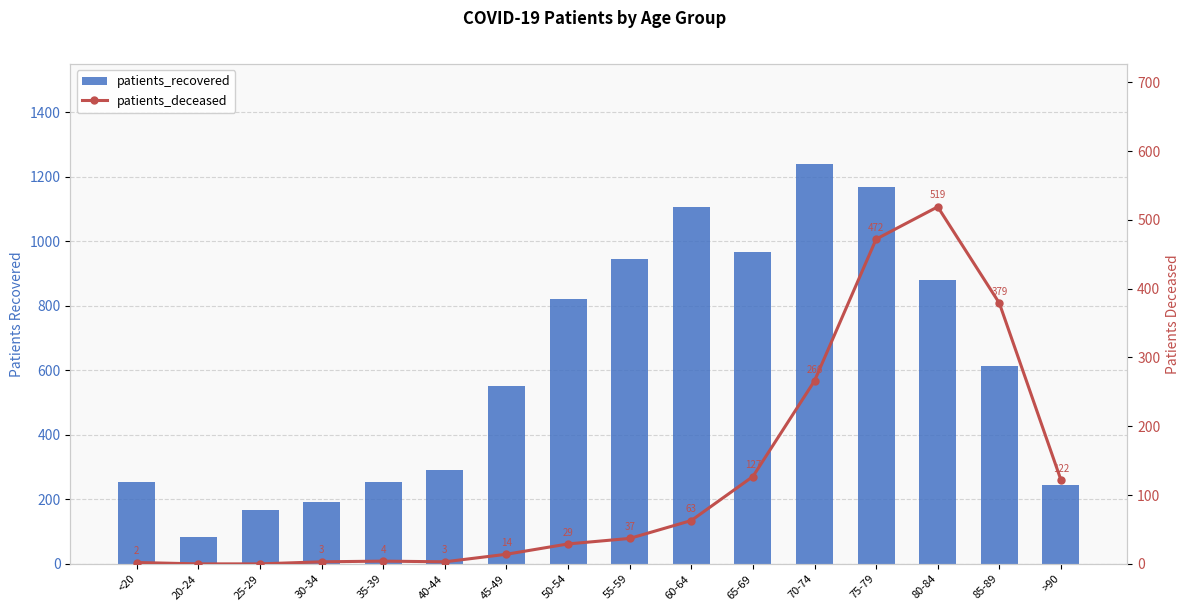

What is the minimum value for patients_recovered?

84